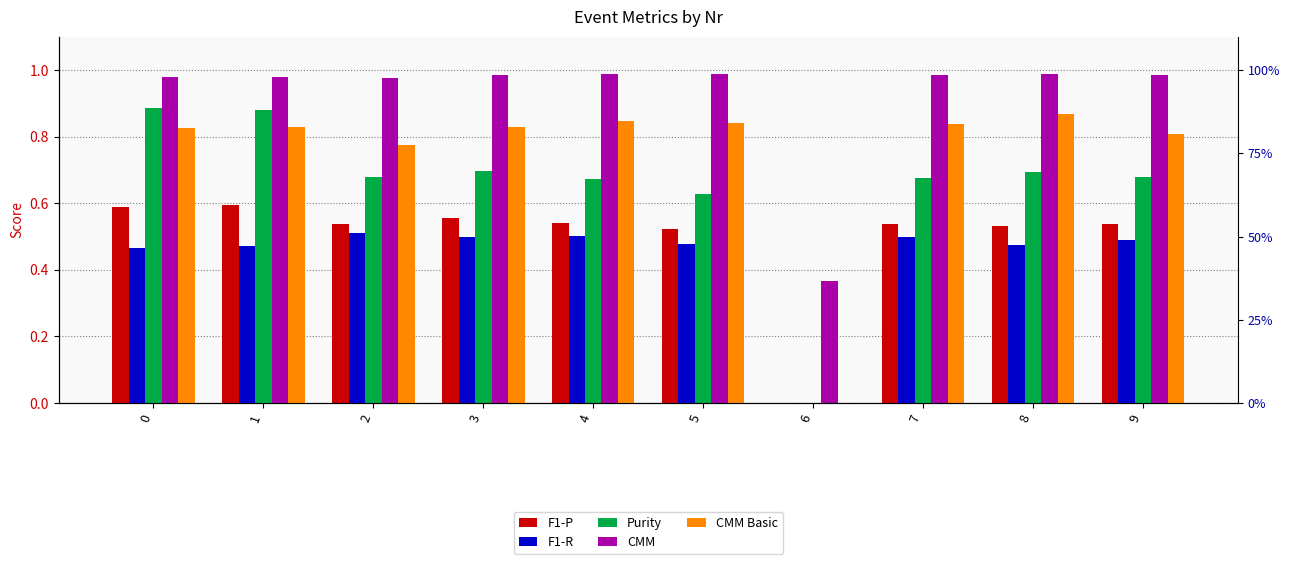

How many bars are there in each group?

5